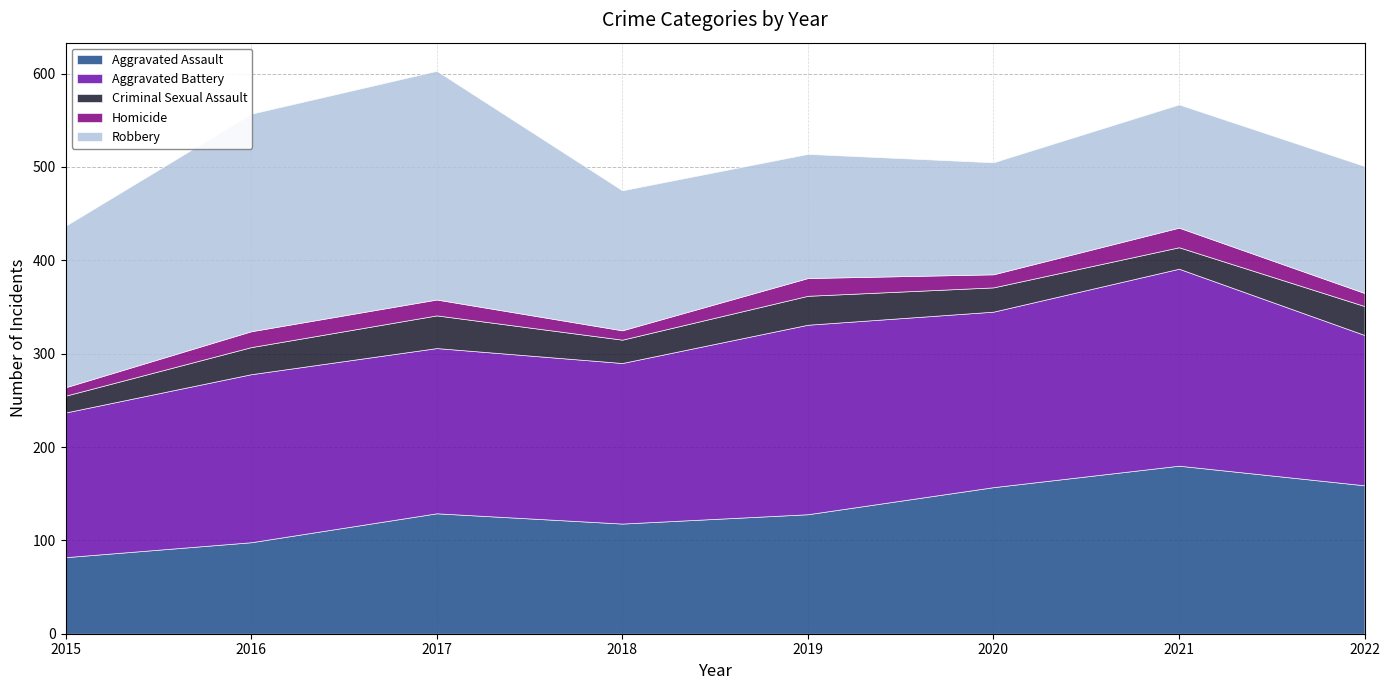

What is the value of the Homicide point at the 2nd from the left?

17